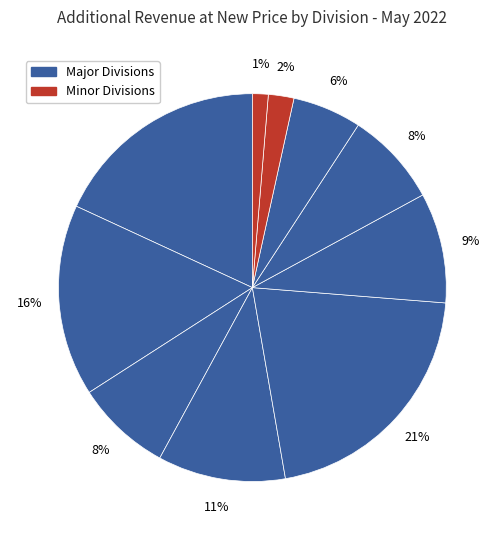

How many segments does this pie chart have?

10